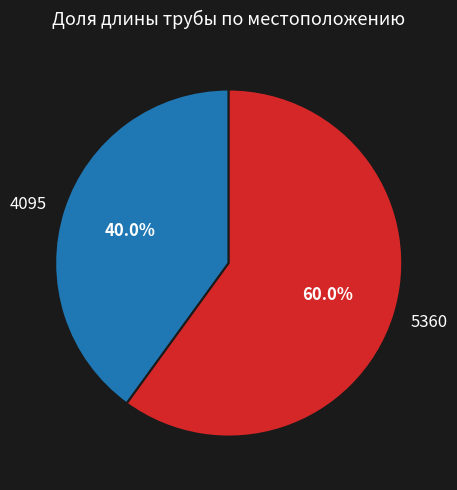

Between 4095 and 5360, which is larger?

5360